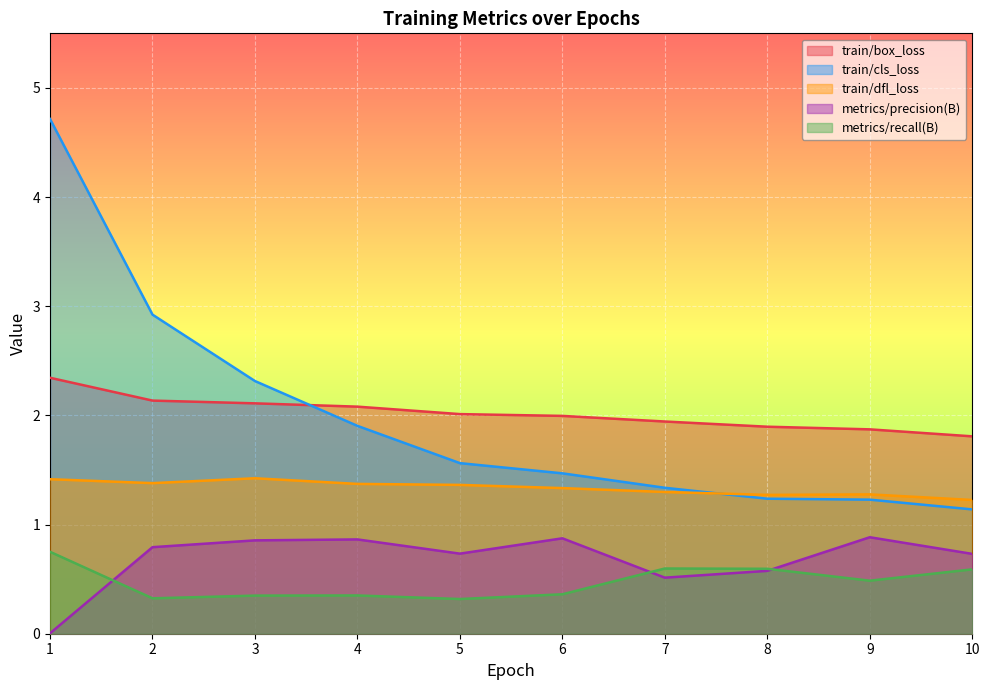

What is the value of the train/dfl_loss point at the 3rd from the left?

1.4